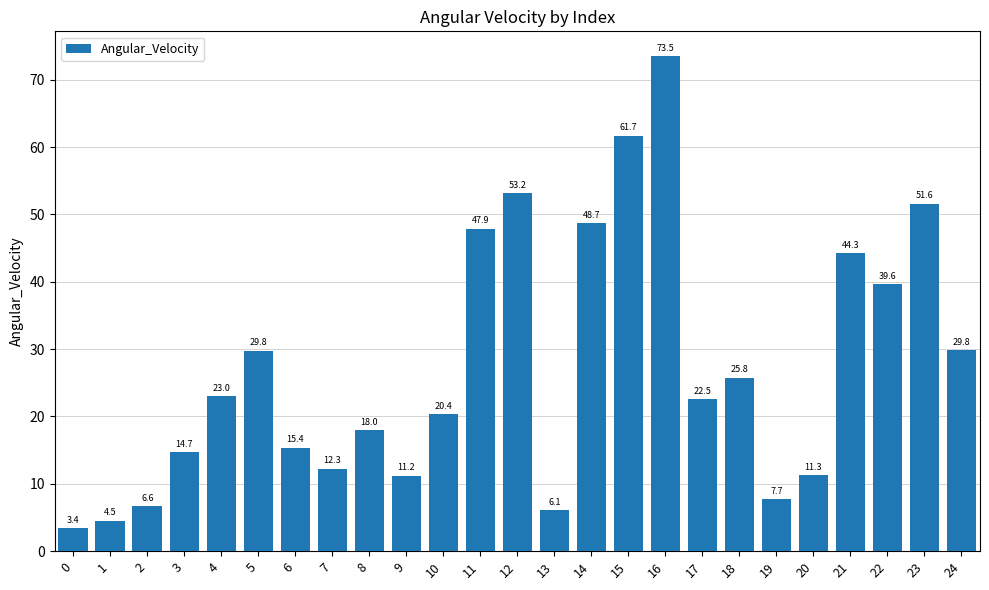

Reading left to right, what are all the values shown in this chart?

0=3.4	1=4.5	2=6.6	3=14.7	4=23.0	5=29.8	6=15.4	7=12.3	8=18.0	9=11.2	10=20.4	11=47.9	12=53.2	13=6.1	14=48.7	15=61.7	16=73.5	17=22.5	18=25.8	19=7.7	20=11.3	21=44.3	22=39.6	23=51.6	24=29.8